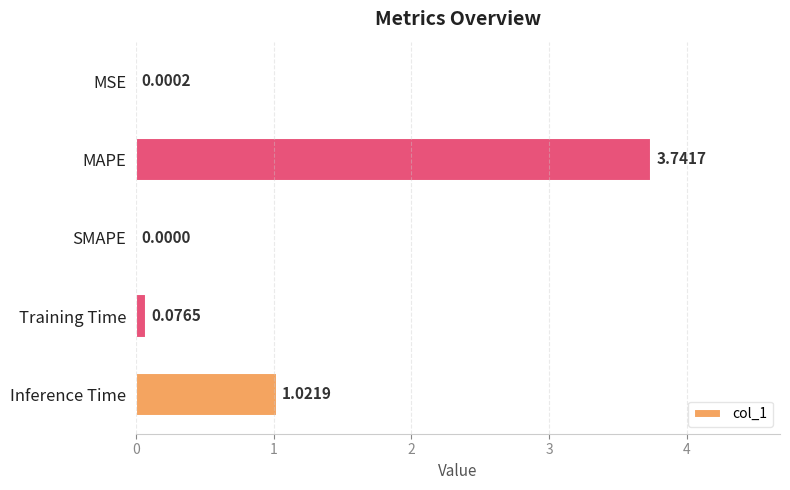

At which label is the value closest to 1?

Inference Time